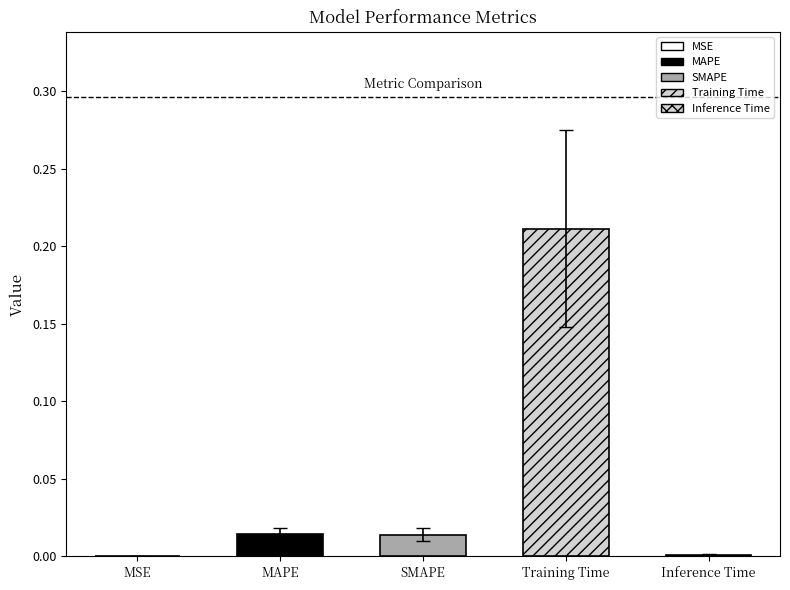

The value at MSE is 0.0. True or false?

True